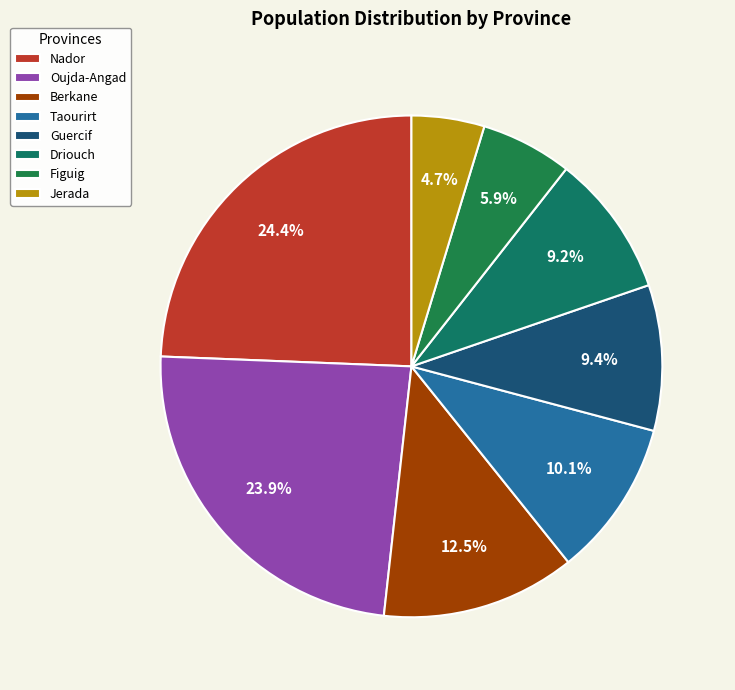

Count the number of slices in the pie.

8